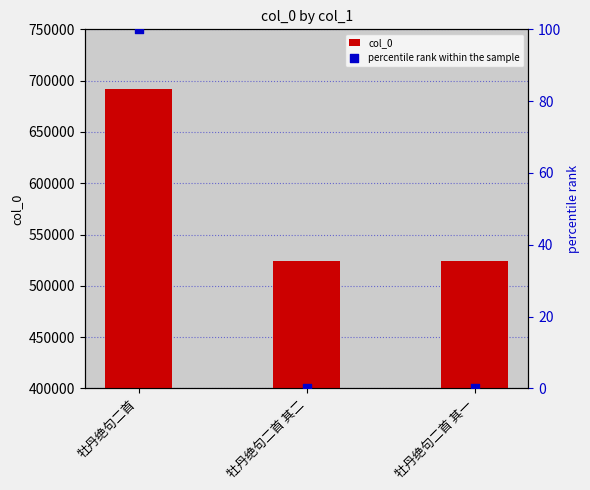

At how many categories does at least one series exceed 277783?

3